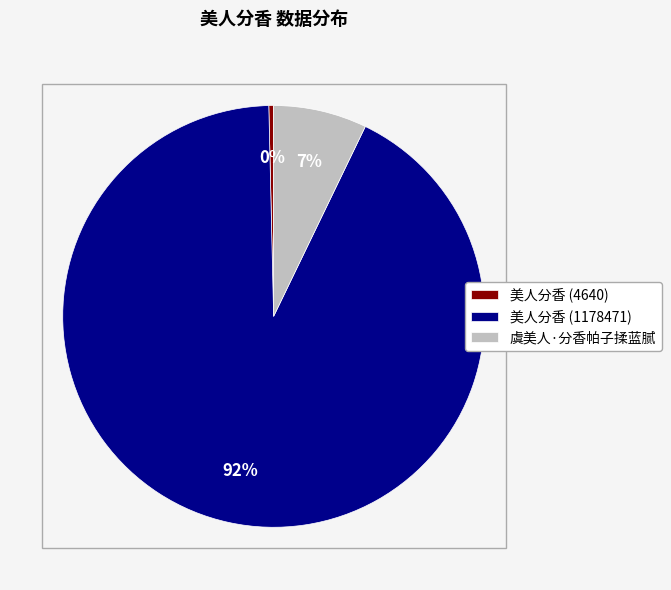

What is the largest slice in the pie chart?

美人分香 (1178471)